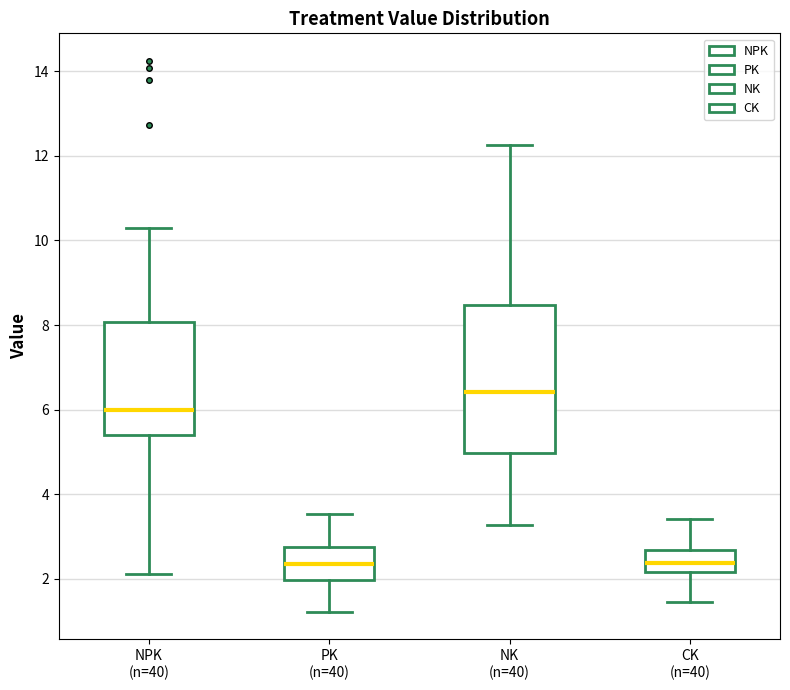

Reading left to right, read every box against the y-axis: the position of its median line, the range the box covers, and the ends of its whiskers. The values are not printed on the chart, so give them approximately, as read against the axis.

NPK (n=40): median 6.0, box 5.4 to 8.0, whiskers 2.2 to 10.4
PK (n=40): median 2.4, box 2.0 to 2.8, whiskers 1.2 to 3.6
NK (n=40): median 6.4, box 5.0 to 8.4, whiskers 3.2 to 12.2
CK (n=40): median 2.4, box 2.2 to 2.6, whiskers 1.4 to 3.4